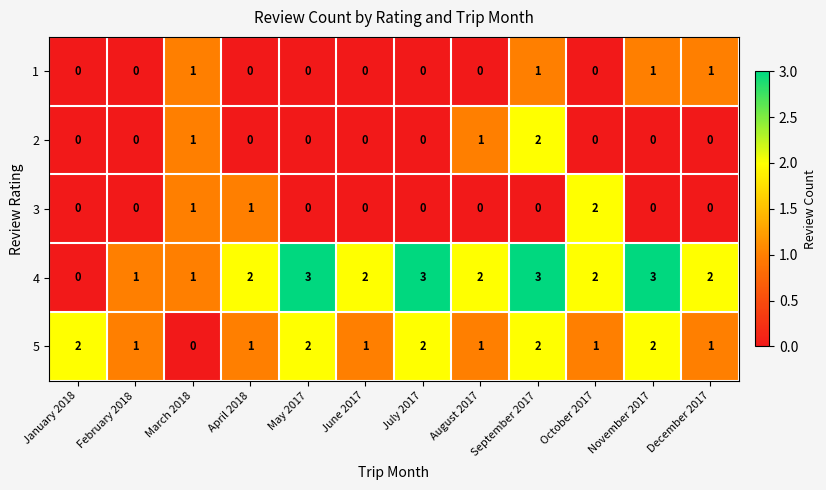

What is the maximum value shown in the chart?

3